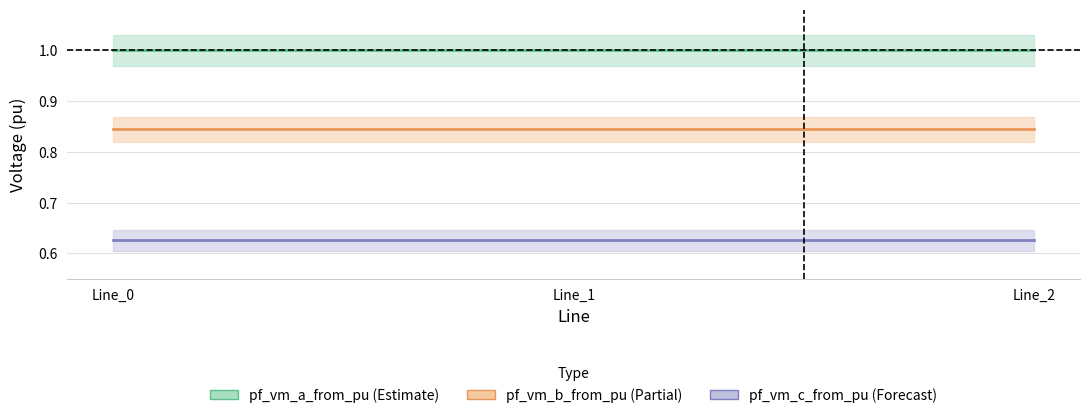

Is the value of pf_vm_c_from_pu (Forecast) at Line_2 greater than the value of pf_vm_a_from_pu (Estimate) at Line_2?

No